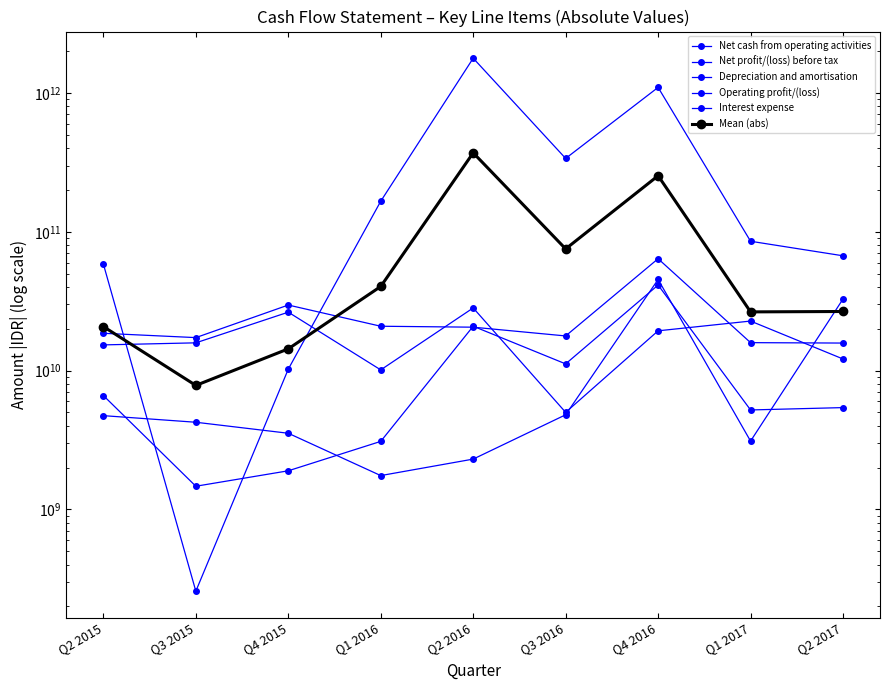

How many interior local peaks does the Mean (abs) series have?

2